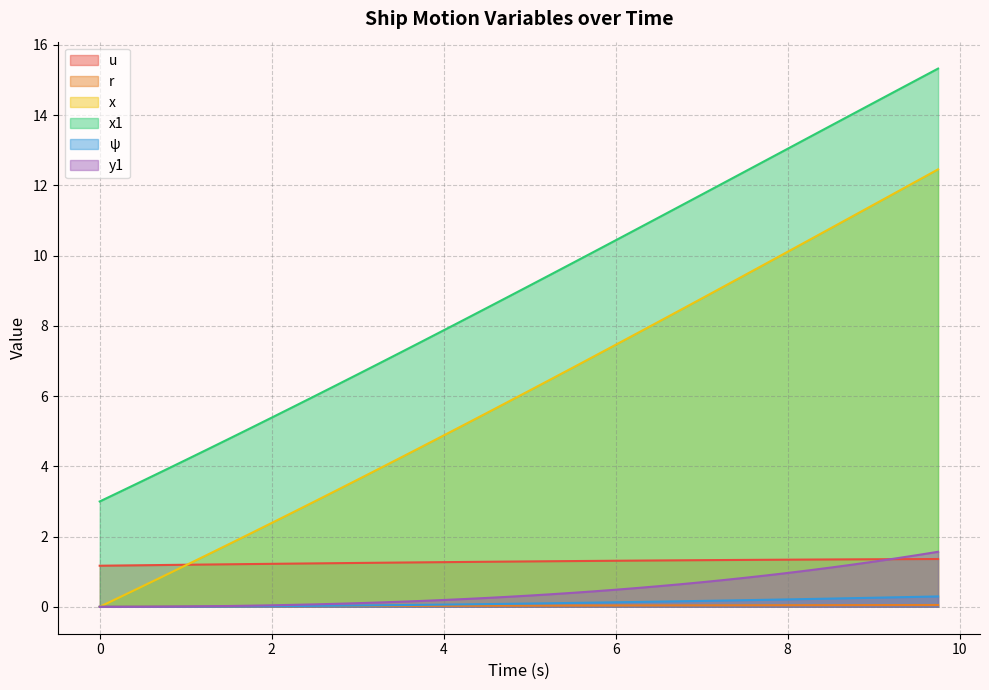

At 4.5, list the series in order from largest to smallest.

x1, x, u, y1, ψ, r